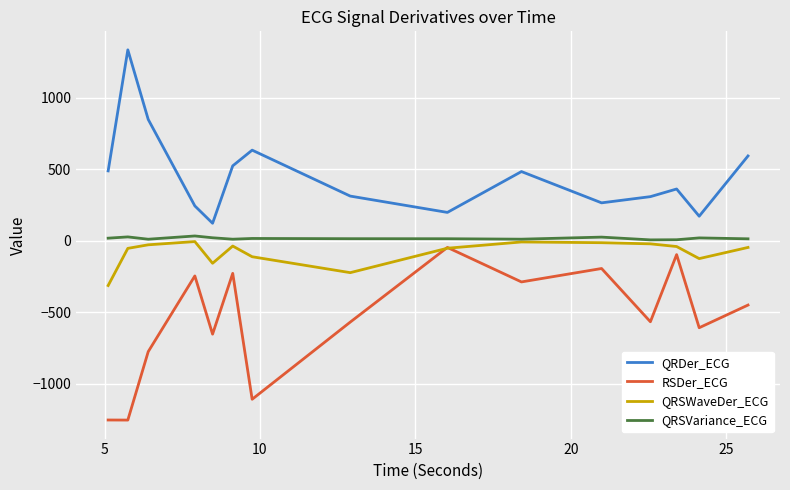

Which series has the largest total across all categories?

QRDer_ECG